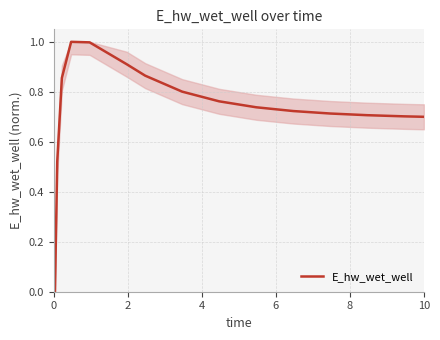

What is the sum of all values?

11.0